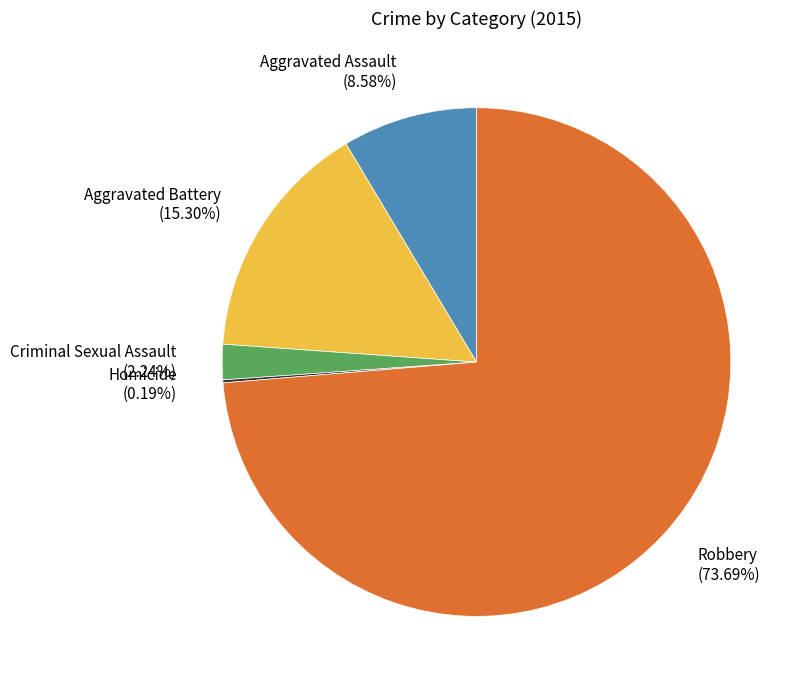

The Aggravated Battery slice represents 28% of the pie. True or false?

False